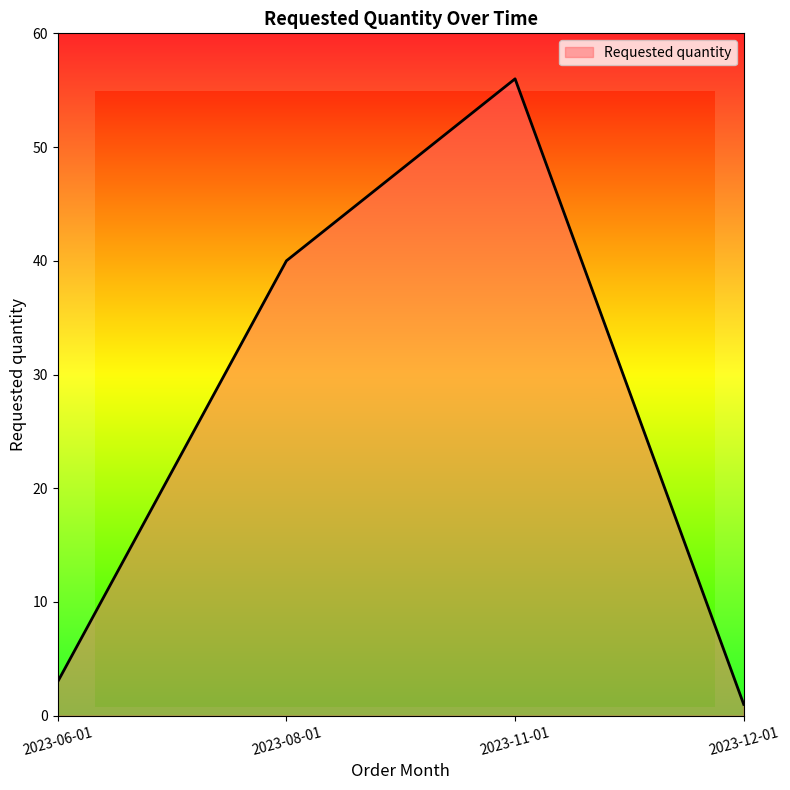

List the labels in order of value, largest first.

2023-11-01, 2023-08-01, 2023-06-01, 2023-12-01